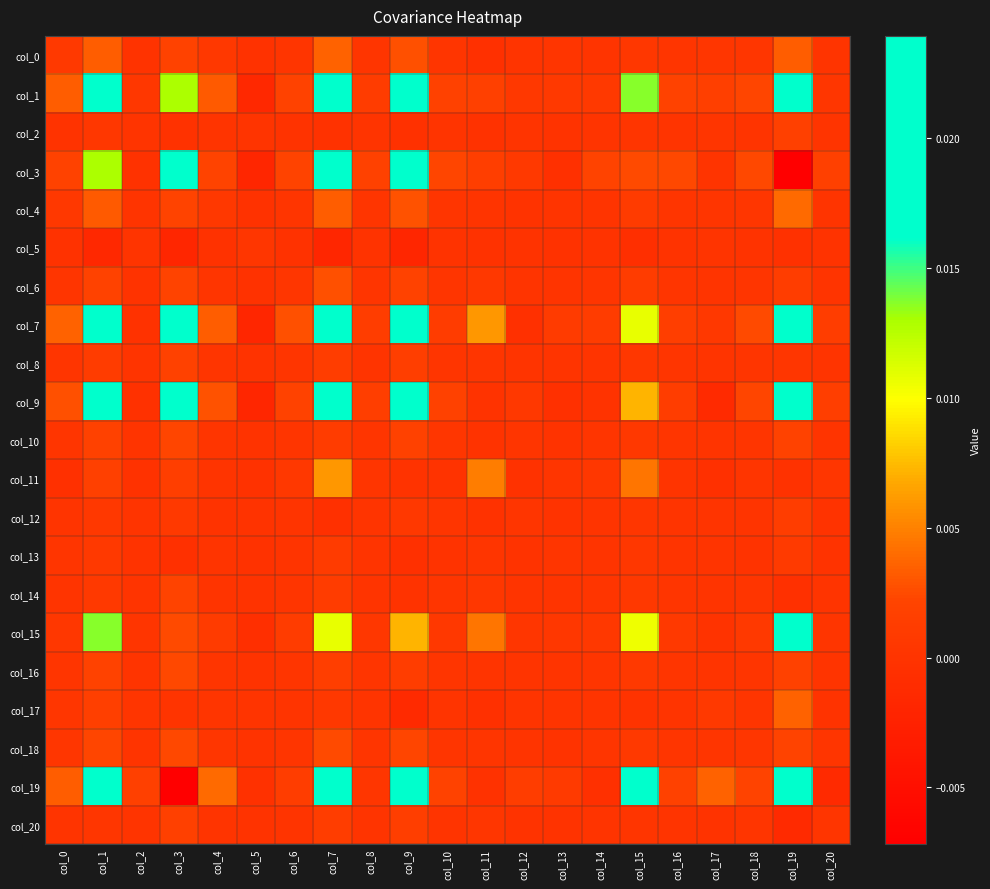

Reading left to right, what are all the values shown in this chart?

col_0: col_0=0.0	col_1=0.0	col_2=-0.0	col_3=0.0	col_4=0.0	col_5=-0.0	col_6=0.0	col_7=0.0	col_8=0.0	col_9=0.0	col_10=0.0	col_11=-0.0	col_12=0.0	col_13=0.0	col_14=0.0	col_15=0.0	col_16=0.0	col_17=0.0	col_18=0.0	col_19=0.0	col_20=0.0
col_1: col_0=0.0	col_1=0.0	col_2=0.0	col_3=0.0	col_4=0.0	col_5=-0.0	col_6=0.0	col_7=0.0	col_8=0.0	col_9=0.0	col_10=0.0	col_11=0.0	col_12=0.0	col_13=0.0	col_14=0.0	col_15=0.0	col_16=0.0	col_17=0.0	col_18=0.0	col_19=0.0	col_20=0.0
col_2: col_0=-0.0	col_1=0.0	col_2=0.0	col_3=-0.0	col_4=0.0	col_5=0.0	col_6=-0.0	col_7=-0.0	col_8=0.0	col_9=-0.0	col_10=0.0	col_11=-0.0	col_12=0.0	col_13=-0.0	col_14=-0.0	col_15=0.0	col_16=0.0	col_17=0.0	col_18=0.0	col_19=0.0	col_20=-0.0
col_3: col_0=0.0	col_1=0.0	col_2=-0.0	col_3=0.0	col_4=0.0	col_5=-0.0	col_6=0.0	col_7=0.0	col_8=0.0	col_9=0.0	col_10=0.0	col_11=0.0	col_12=0.0	col_13=-0.0	col_14=0.0	col_15=0.0	col_16=0.0	col_17=-0.0	col_18=0.0	col_19=-0.0	col_20=0.0
col_4: col_0=0.0	col_1=0.0	col_2=0.0	col_3=0.0	col_4=0.0	col_5=-0.0	col_6=0.0	col_7=0.0	col_8=0.0	col_9=0.0	col_10=0.0	col_11=0.0	col_12=-0.0	col_13=0.0	col_14=0.0	col_15=0.0	col_16=0.0	col_17=0.0	col_18=0.0	col_19=0.0	col_20=0.0
col_5: col_0=-0.0	col_1=-0.0	col_2=0.0	col_3=-0.0	col_4=-0.0	col_5=0.0	col_6=-0.0	col_7=-0.0	col_8=-0.0	col_9=-0.0	col_10=-0.0	col_11=-0.0	col_12=-0.0	col_13=-0.0	col_14=-0.0	col_15=-0.0	col_16=-0.0	col_17=0.0	col_18=-0.0	col_19=-0.0	col_20=-0.0
col_6: col_0=0.0	col_1=0.0	col_2=-0.0	col_3=0.0	col_4=0.0	col_5=-0.0	col_6=0.0	col_7=0.0	col_8=0.0	col_9=0.0	col_10=0.0	col_11=0.0	col_12=0.0	col_13=0.0	col_14=0.0	col_15=0.0	col_16=0.0	col_17=0.0	col_18=0.0	col_19=0.0	col_20=0.0
col_7: col_0=0.0	col_1=0.0	col_2=-0.0	col_3=0.0	col_4=0.0	col_5=-0.0	col_6=0.0	col_7=0.0	col_8=0.0	col_9=0.0	col_10=0.0	col_11=0.0	col_12=-0.0	col_13=0.0	col_14=0.0	col_15=0.0	col_16=0.0	col_17=0.0	col_18=0.0	col_19=0.0	col_20=0.0
col_8: col_0=0.0	col_1=0.0	col_2=0.0	col_3=0.0	col_4=0.0	col_5=-0.0	col_6=0.0	col_7=0.0	col_8=0.0	col_9=0.0	col_10=0.0	col_11=0.0	col_12=0.0	col_13=-0.0	col_14=0.0	col_15=0.0	col_16=0.0	col_17=0.0	col_18=0.0	col_19=0.0	col_20=0.0
col_9: col_0=0.0	col_1=0.0	col_2=-0.0	col_3=0.0	col_4=0.0	col_5=-0.0	col_6=0.0	col_7=0.0	col_8=0.0	col_9=0.1	col_10=0.0	col_11=-0.0	col_12=0.0	col_13=-0.0	col_14=-0.0	col_15=0.0	col_16=0.0	col_17=-0.0	col_18=0.0	col_19=0.0	col_20=0.0
col_10: col_0=0.0	col_1=0.0	col_2=0.0	col_3=0.0	col_4=0.0	col_5=-0.0	col_6=0.0	col_7=0.0	col_8=0.0	col_9=0.0	col_10=0.0	col_11=-0.0	col_12=0.0	col_13=-0.0	col_14=0.0	col_15=0.0	col_16=0.0	col_17=0.0	col_18=0.0	col_19=0.0	col_20=0.0
col_11: col_0=-0.0	col_1=0.0	col_2=-0.0	col_3=0.0	col_4=0.0	col_5=-0.0	col_6=0.0	col_7=0.0	col_8=0.0	col_9=-0.0	col_10=-0.0	col_11=0.0	col_12=-0.0	col_13=0.0	col_14=0.0	col_15=0.0	col_16=0.0	col_17=-0.0	col_18=0.0	col_19=-0.0	col_20=0.0
col_12: col_0=0.0	col_1=0.0	col_2=0.0	col_3=0.0	col_4=-0.0	col_5=-0.0	col_6=0.0	col_7=-0.0	col_8=0.0	col_9=0.0	col_10=0.0	col_11=-0.0	col_12=0.0	col_13=-0.0	col_14=0.0	col_15=0.0	col_16=0.0	col_17=0.0	col_18=0.0	col_19=0.0	col_20=-0.0
col_13: col_0=0.0	col_1=0.0	col_2=-0.0	col_3=-0.0	col_4=0.0	col_5=-0.0	col_6=0.0	col_7=0.0	col_8=-0.0	col_9=-0.0	col_10=-0.0	col_11=0.0	col_12=-0.0	col_13=0.0	col_14=0.0	col_15=0.0	col_16=-0.0	col_17=0.0	col_18=-0.0	col_19=0.0	col_20=-0.0
col_14: col_0=0.0	col_1=0.0	col_2=-0.0	col_3=0.0	col_4=0.0	col_5=-0.0	col_6=0.0	col_7=0.0	col_8=0.0	col_9=-0.0	col_10=0.0	col_11=0.0	col_12=0.0	col_13=0.0	col_14=0.0	col_15=0.0	col_16=0.0	col_17=0.0	col_18=0.0	col_19=-0.0	col_20=0.0
col_15: col_0=0.0	col_1=0.0	col_2=0.0	col_3=0.0	col_4=0.0	col_5=-0.0	col_6=0.0	col_7=0.0	col_8=0.0	col_9=0.0	col_10=0.0	col_11=0.0	col_12=0.0	col_13=0.0	col_14=0.0	col_15=0.0	col_16=0.0	col_17=-0.0	col_18=0.0	col_19=0.0	col_20=0.0
col_16: col_0=0.0	col_1=0.0	col_2=0.0	col_3=0.0	col_4=0.0	col_5=-0.0	col_6=0.0	col_7=0.0	col_8=0.0	col_9=0.0	col_10=0.0	col_11=0.0	col_12=0.0	col_13=-0.0	col_14=0.0	col_15=0.0	col_16=0.0	col_17=0.0	col_18=0.0	col_19=0.0	col_20=0.0
col_17: col_0=0.0	col_1=0.0	col_2=0.0	col_3=-0.0	col_4=0.0	col_5=0.0	col_6=0.0	col_7=0.0	col_8=0.0	col_9=-0.0	col_10=0.0	col_11=-0.0	col_12=0.0	col_13=0.0	col_14=0.0	col_15=-0.0	col_16=0.0	col_17=0.0	col_18=0.0	col_19=0.0	col_20=-0.0
col_18: col_0=0.0	col_1=0.0	col_2=0.0	col_3=0.0	col_4=0.0	col_5=-0.0	col_6=0.0	col_7=0.0	col_8=0.0	col_9=0.0	col_10=0.0	col_11=0.0	col_12=0.0	col_13=-0.0	col_14=0.0	col_15=0.0	col_16=0.0	col_17=0.0	col_18=0.0	col_19=0.0	col_20=0.0
col_19: col_0=0.0	col_1=0.0	col_2=0.0	col_3=-0.0	col_4=0.0	col_5=-0.0	col_6=0.0	col_7=0.0	col_8=0.0	col_9=0.0	col_10=0.0	col_11=-0.0	col_12=0.0	col_13=0.0	col_14=-0.0	col_15=0.0	col_16=0.0	col_17=0.0	col_18=0.0	col_19=0.1	col_20=-0.0
col_20: col_0=0.0	col_1=0.0	col_2=-0.0	col_3=0.0	col_4=0.0	col_5=-0.0	col_6=0.0	col_7=0.0	col_8=0.0	col_9=0.0	col_10=0.0	col_11=0.0	col_12=-0.0	col_13=-0.0	col_14=0.0	col_15=0.0	col_16=0.0	col_17=-0.0	col_18=0.0	col_19=-0.0	col_20=0.0